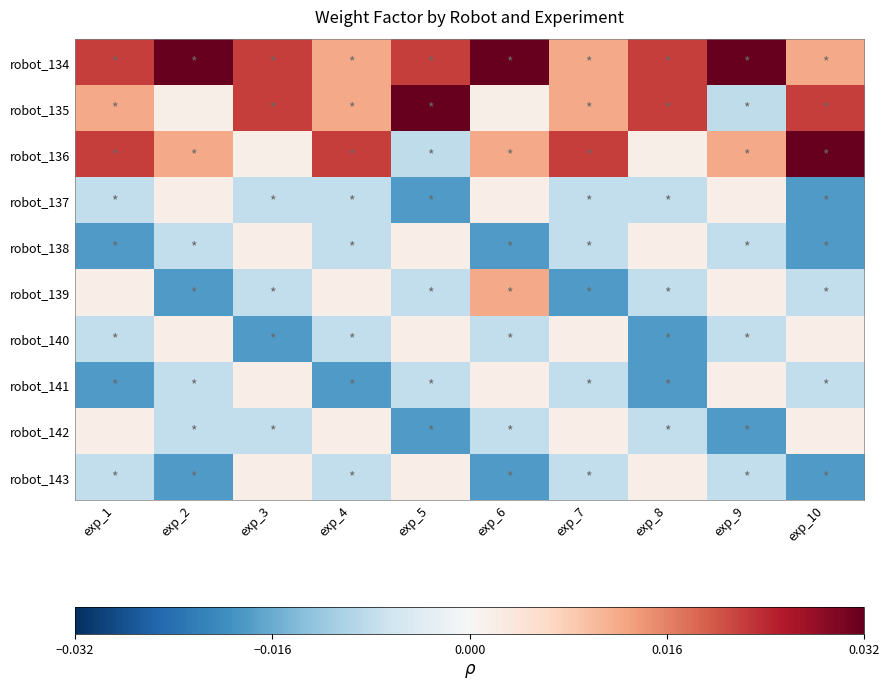

Rank the series at exp_8 from highest to lowest value.

robot_134, robot_135, robot_138, robot_143, robot_136, robot_137, robot_139, robot_142, robot_140, robot_141